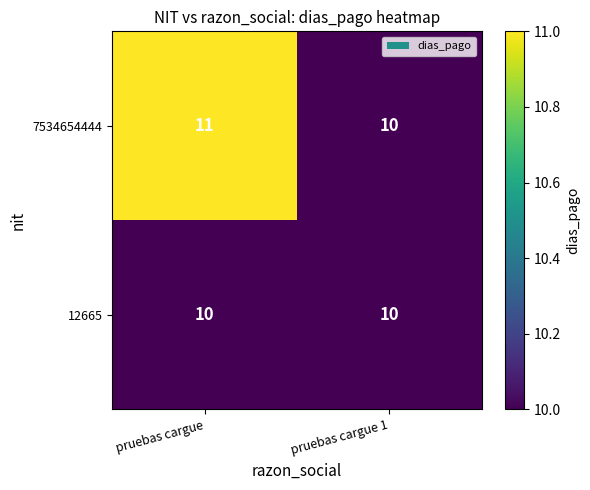

What is the total value across all series at pruebas cargue?

21